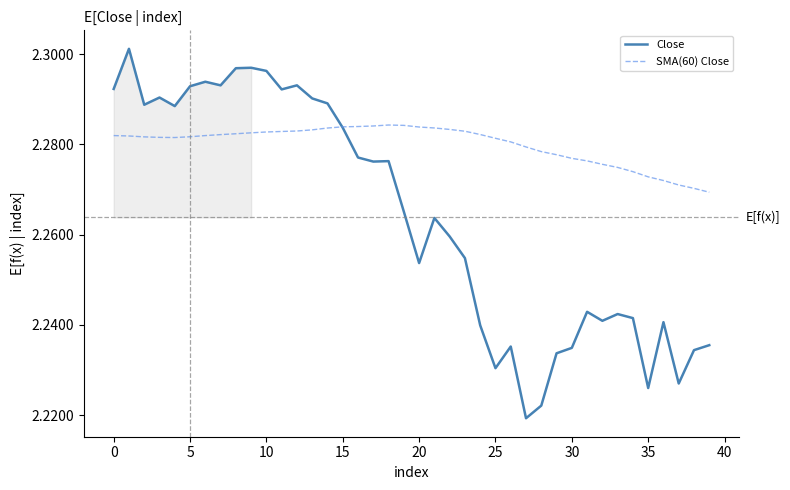

Which series has the largest range (max minus min)?

Close